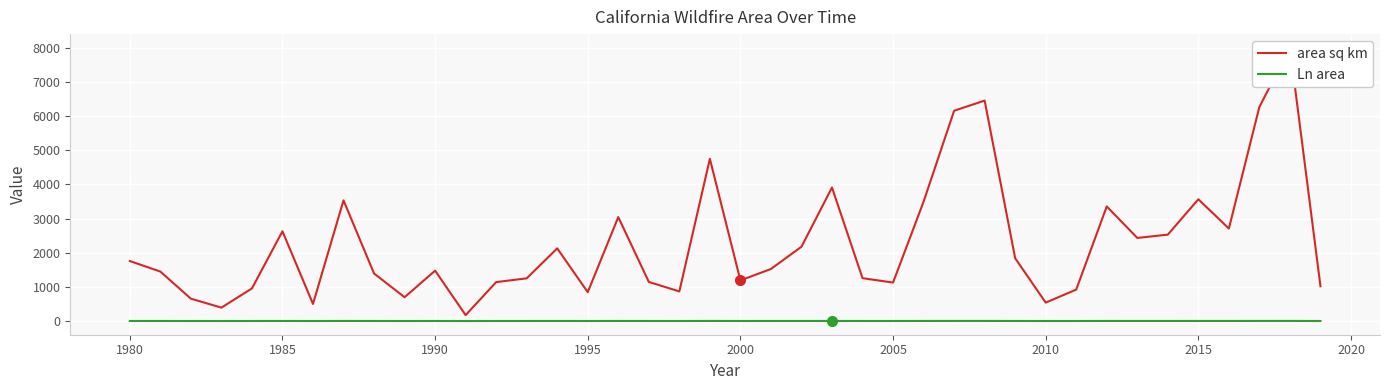

Rank the series by their maximum value, from highest to lowest.

area sq km, Ln area